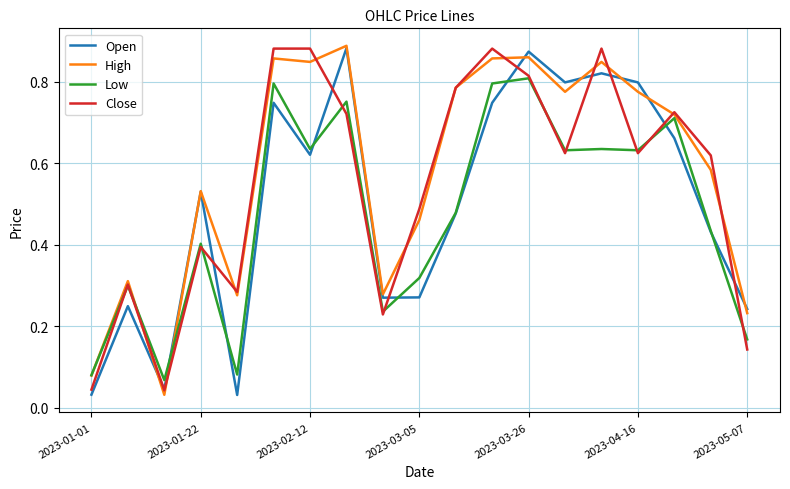

In Open, how many points are higher than both neighbors (excluding endpoints)?

6